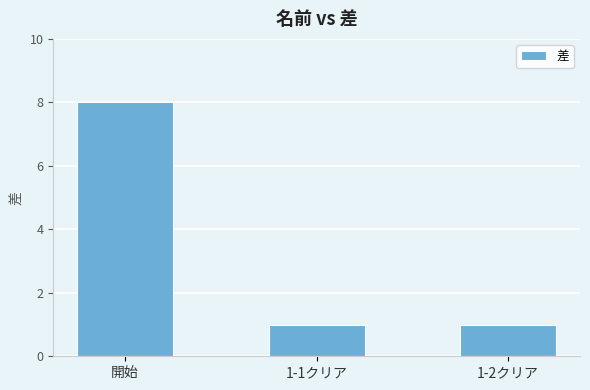

What is the sum of all values?

10